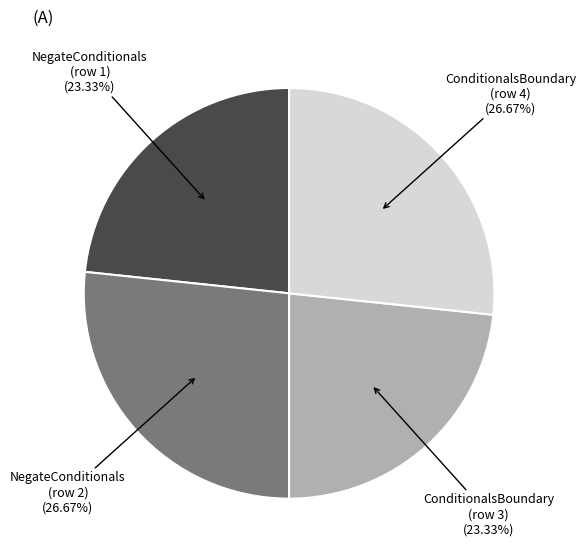

What percentage is NOT represented by ConditionalsBoundary (row 3)?

76.7%